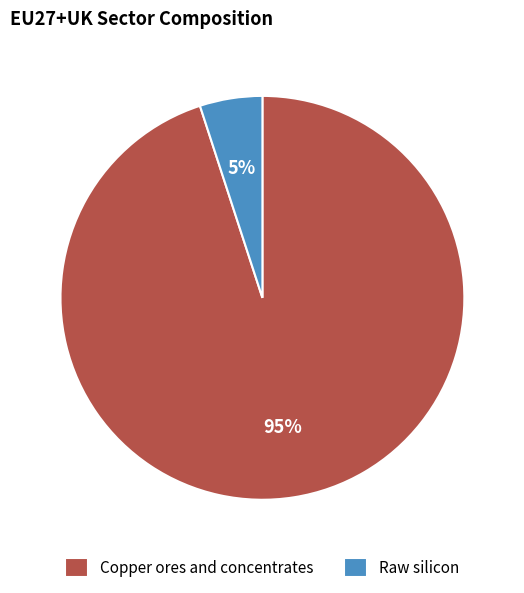

Which category has the smallest portion of the pie?

Raw silicon